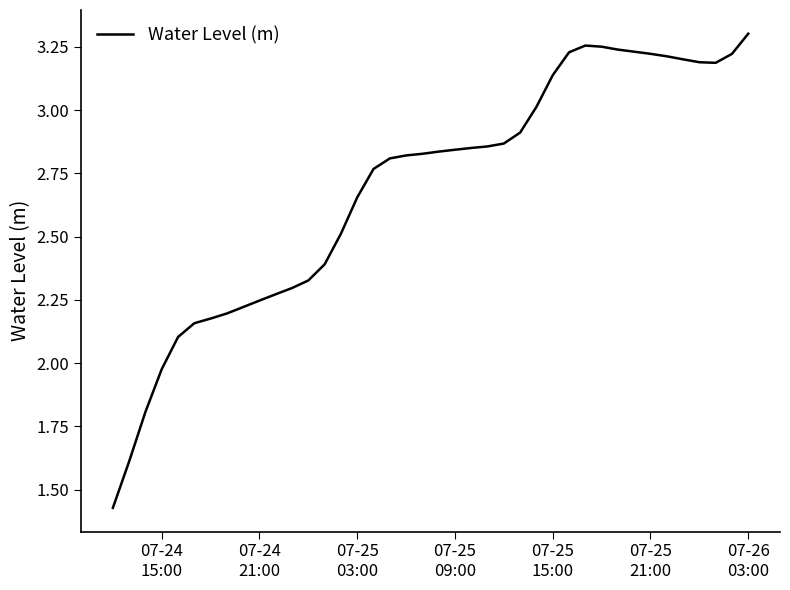

What is the difference between the maximum and minimum values?

1.9